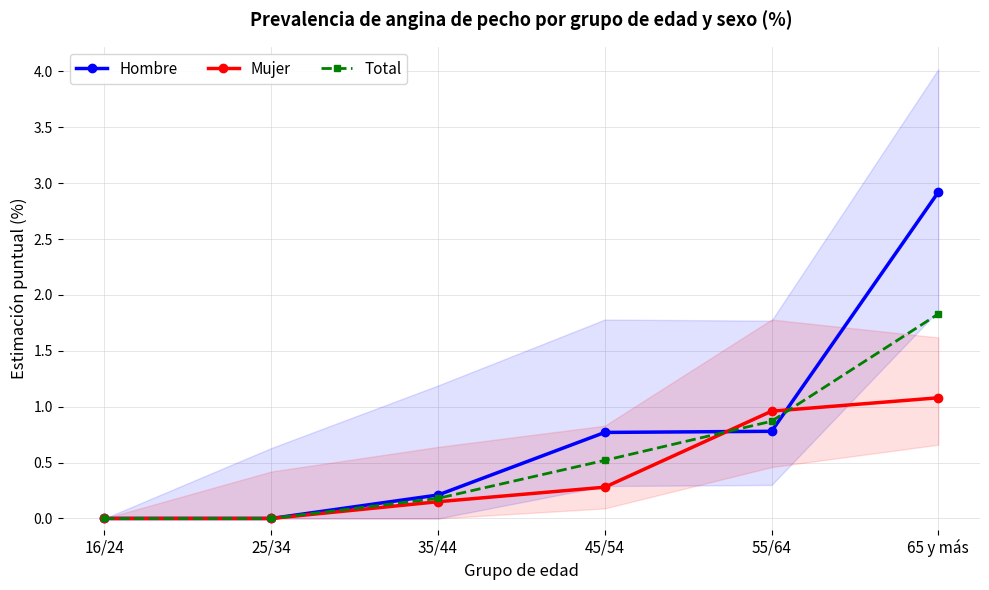

Is the value of Total at 35/44 greater than the value of Mujer at 35/44?

Yes